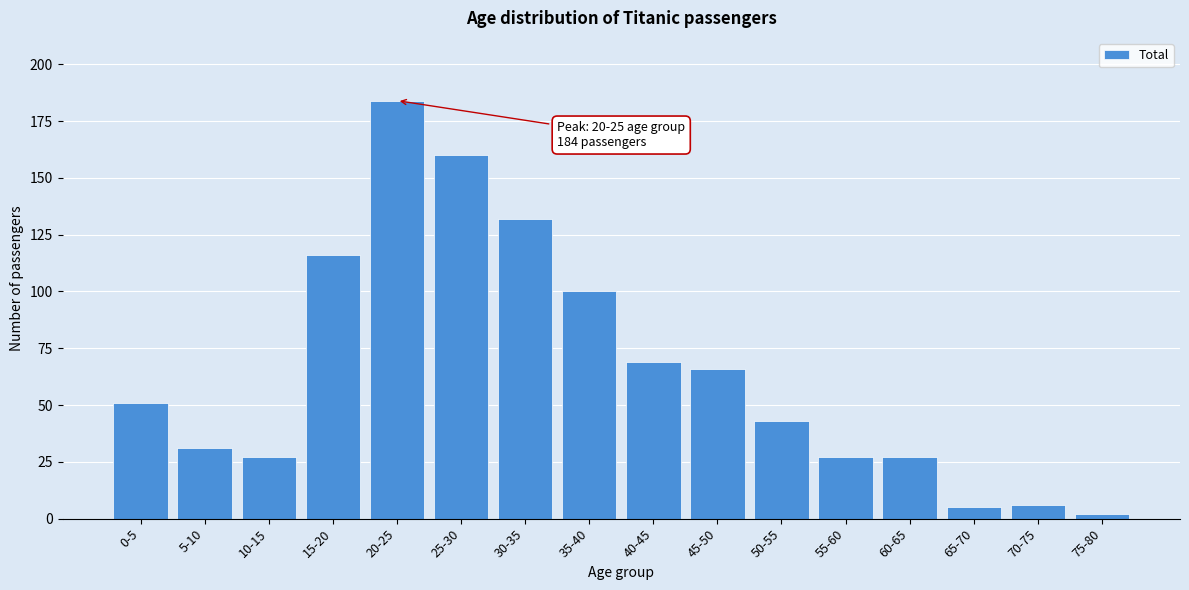

Reading left to right, list all the values displayed in this chart.

51	31	27	116	184	160	132	100	69	66	43	27	27	5	6	2